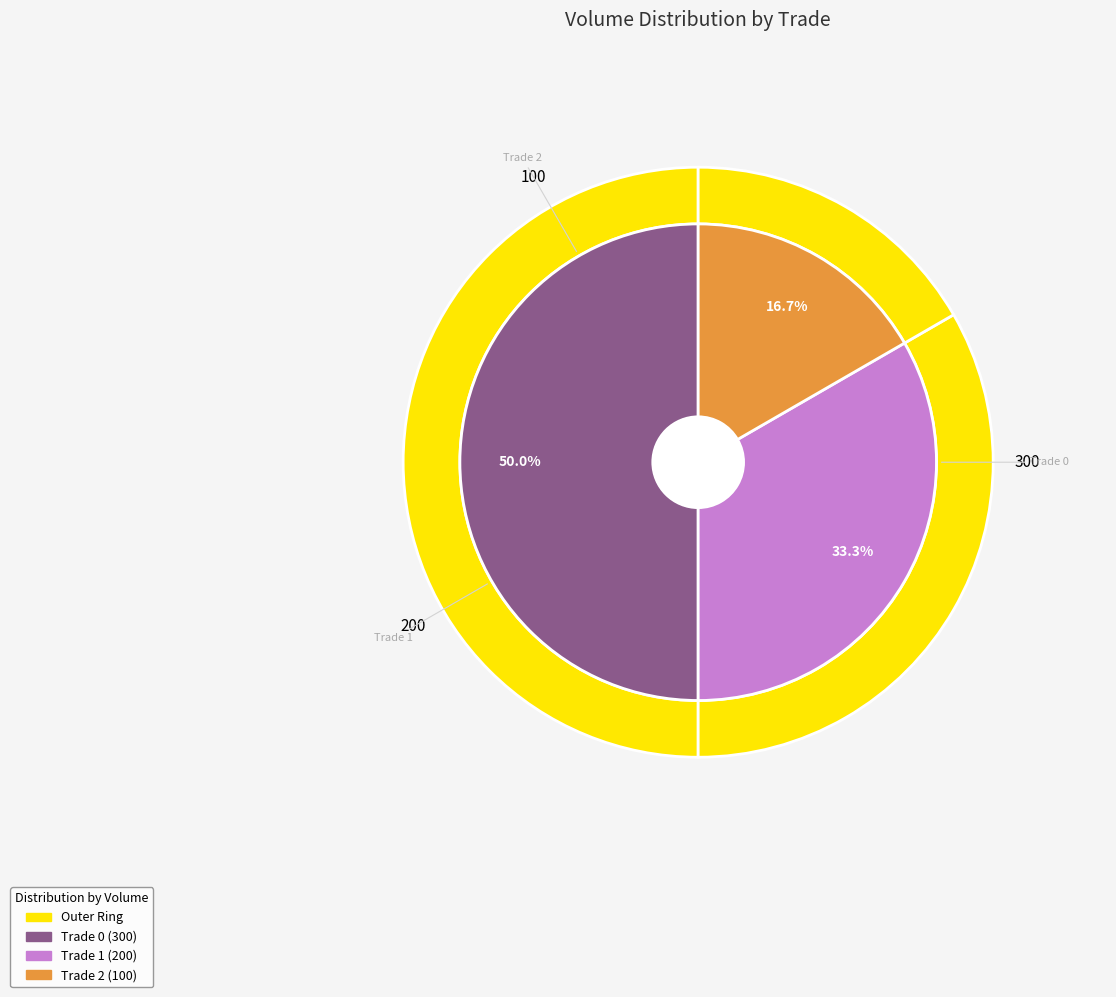

The Trade 0 slice represents 50% of the pie. True or false?

True